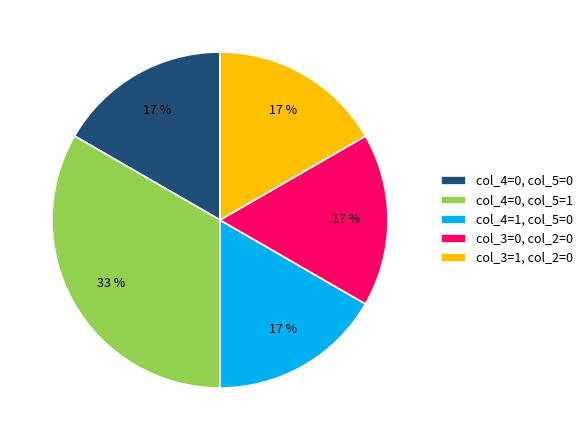

Does col_3=1, col_2=0 account for over 50% of the chart?

No